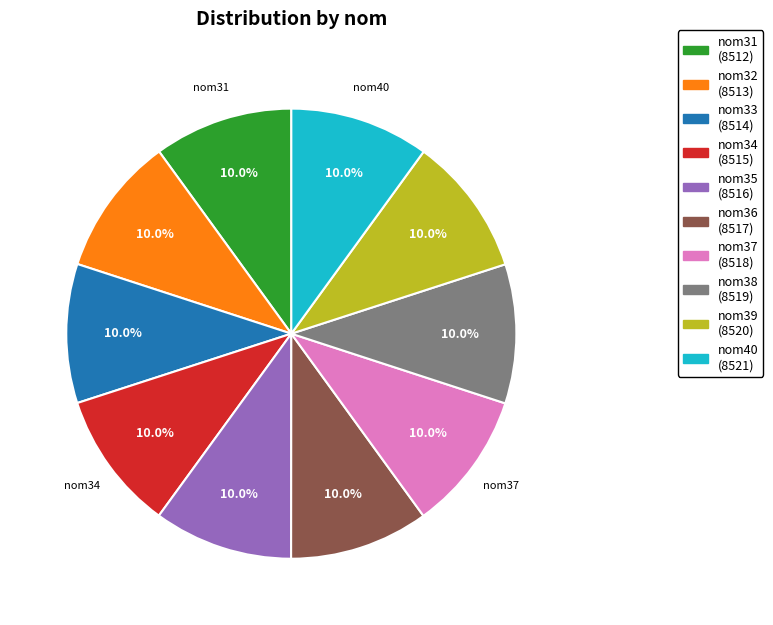

Is there any slice that represents more than half of the pie?

No